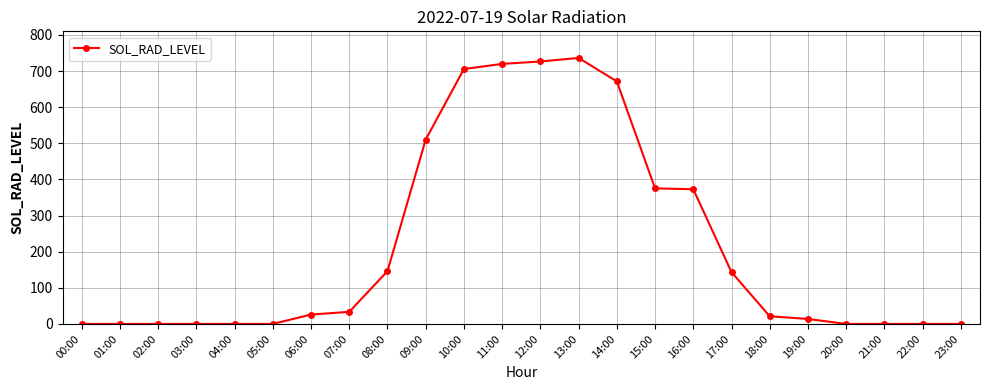

What is the difference between the maximum and second lowest values?

736.3